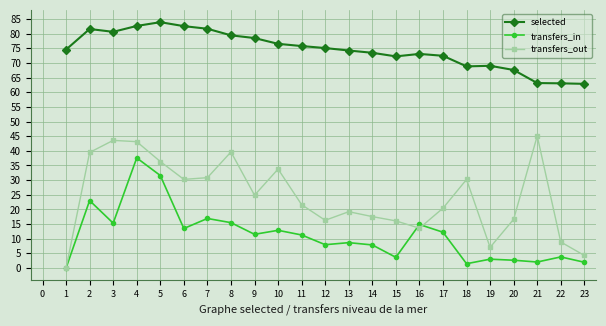

How many lines are shown in the chart?

3